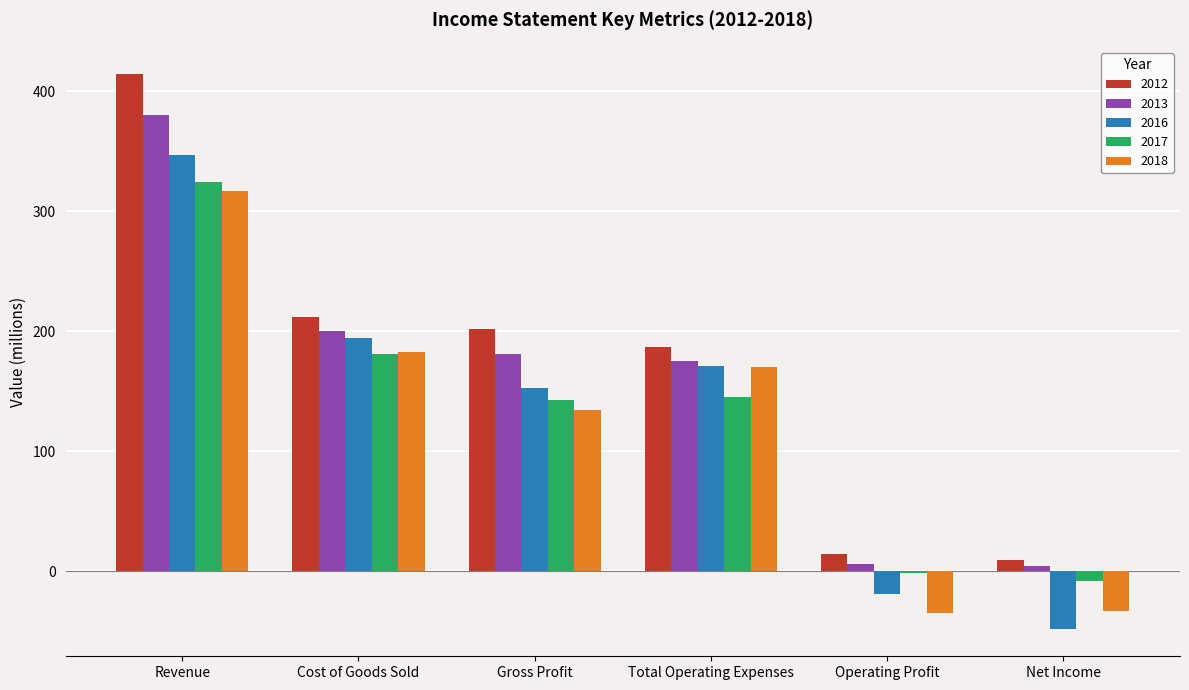

What is the maximum value shown in the chart?

414